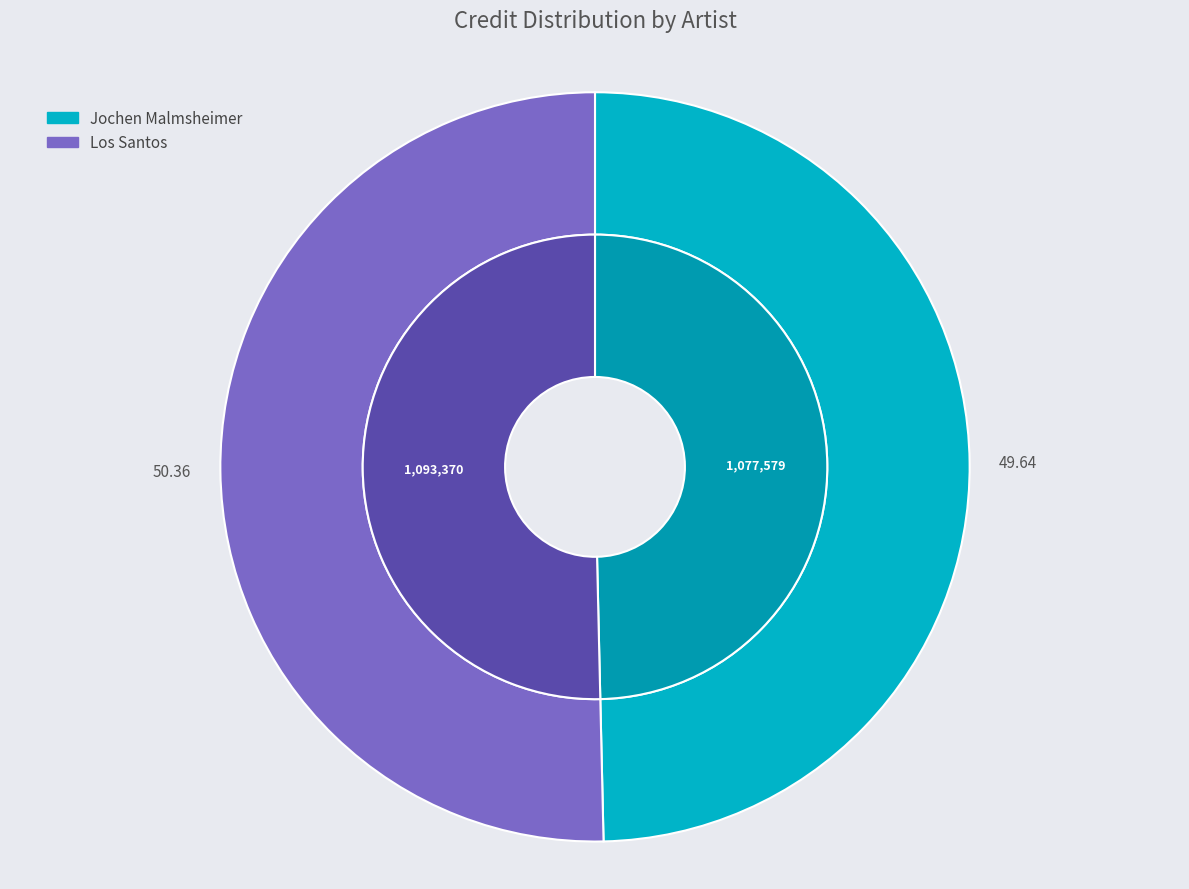

True or false: Jochen Malmsheimer accounts for 45% of the total.

False